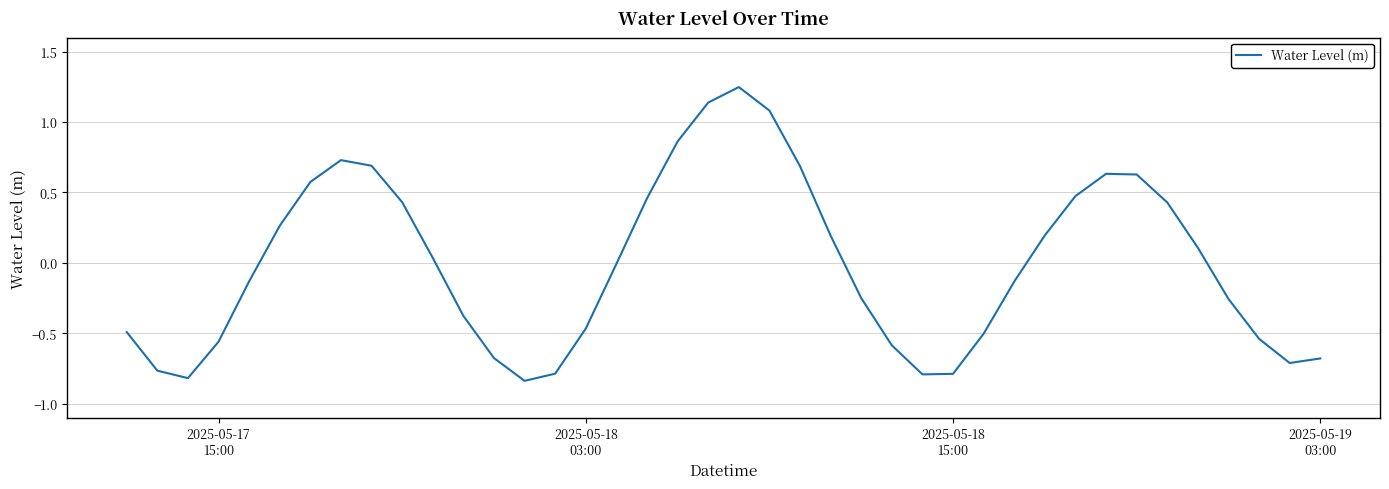

What is the difference between the maximum and minimum values?

2.1